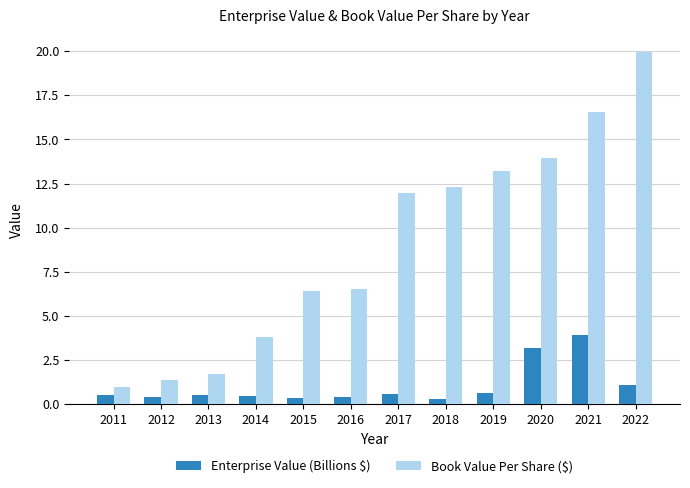

At which label does Book Value Per Share ($) reach its minimum?

2011